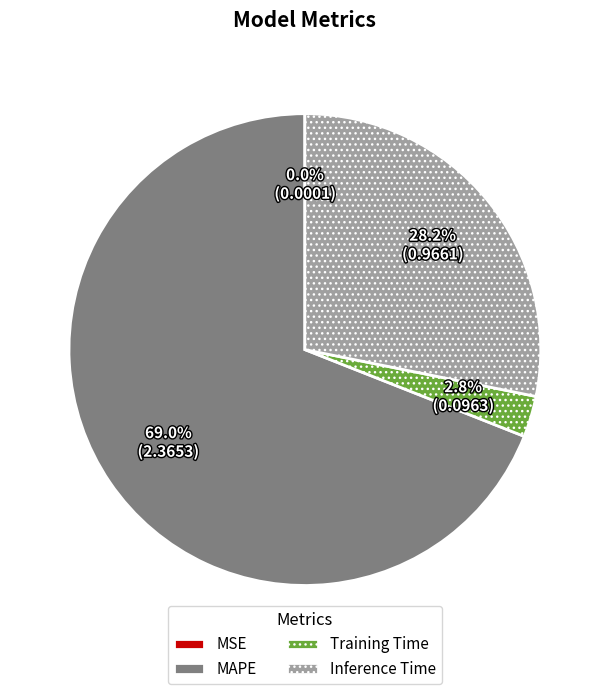

What percentage do Training Time and MAPE together represent?

71.8%